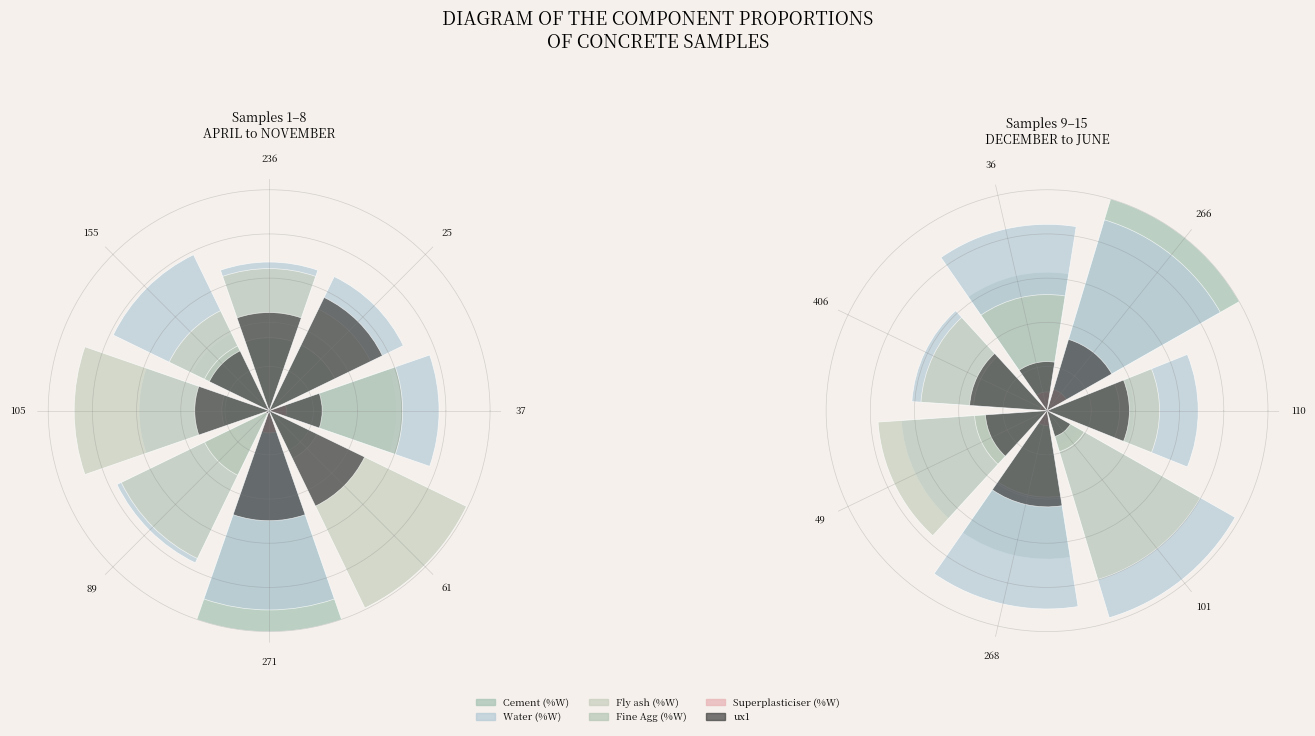

What is the highest value of the Cement (%W) series?

1.0